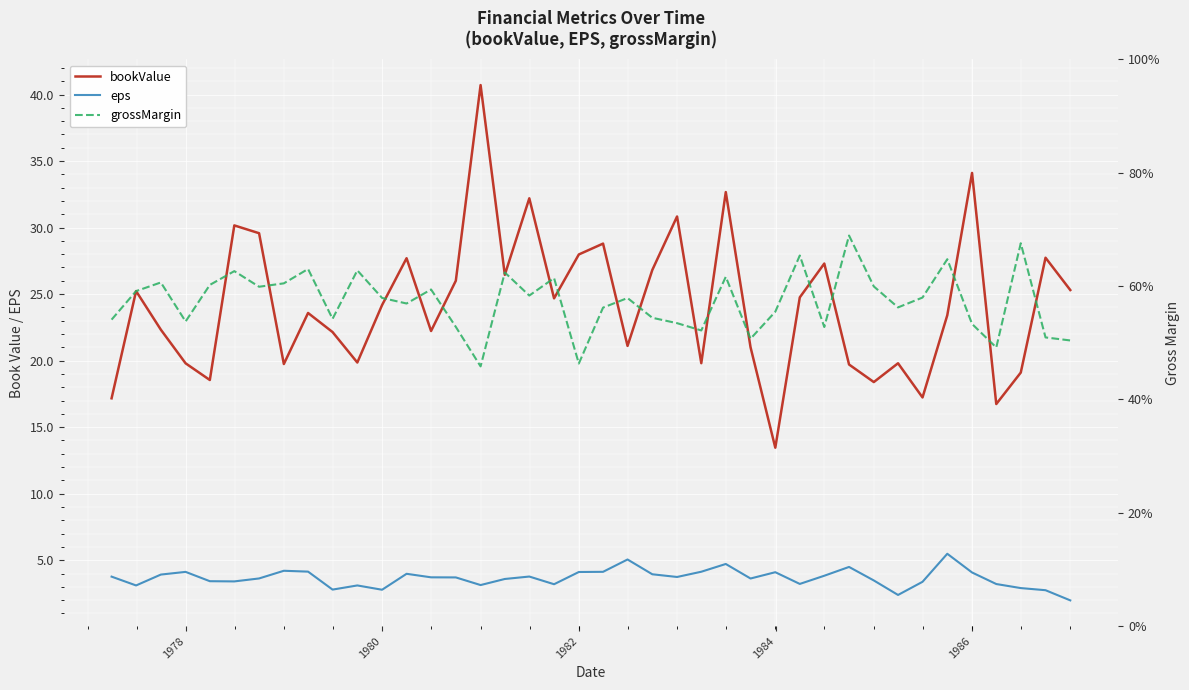

At how many categories does at least one series exceed 24?

20